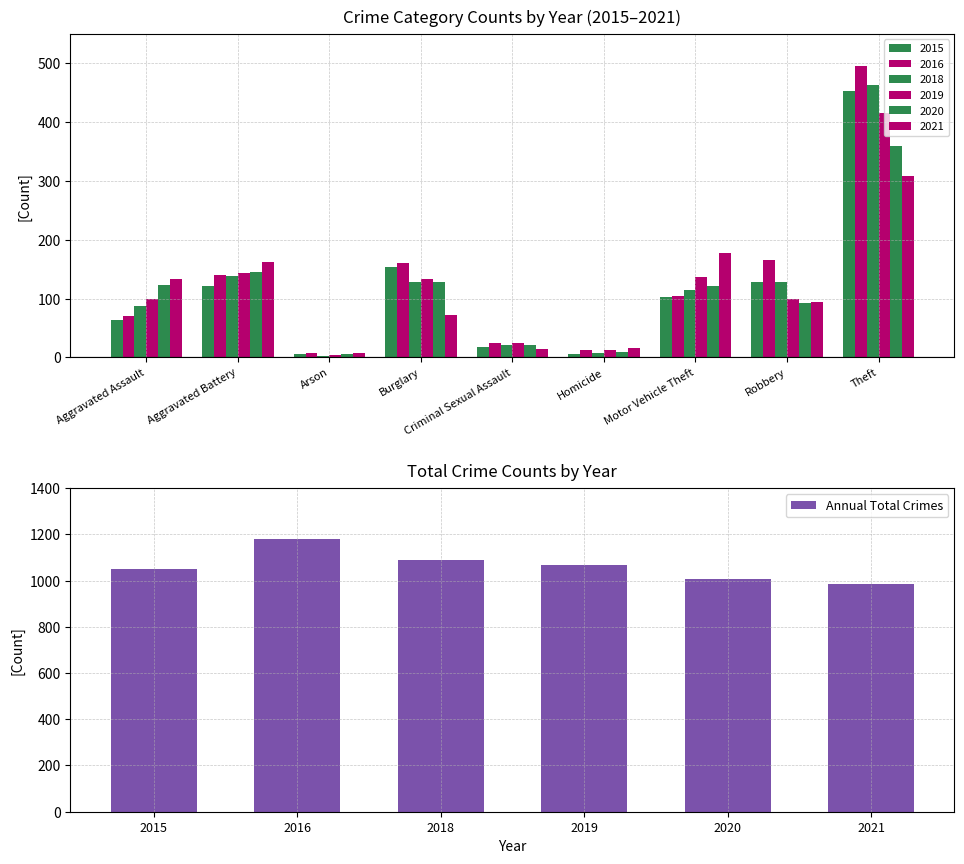

What is the minimum value for Annual Total Crimes?

987